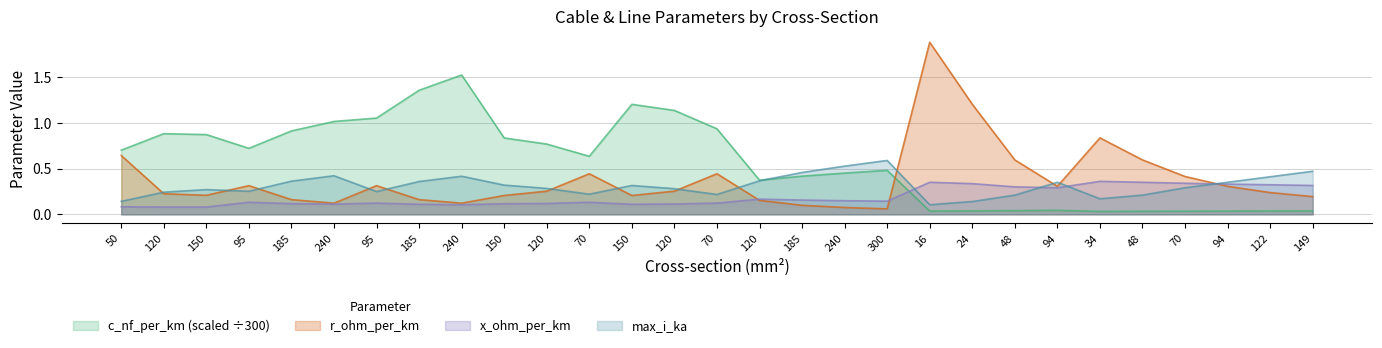

What is the difference between the highest and lowest values at 70?

0.5